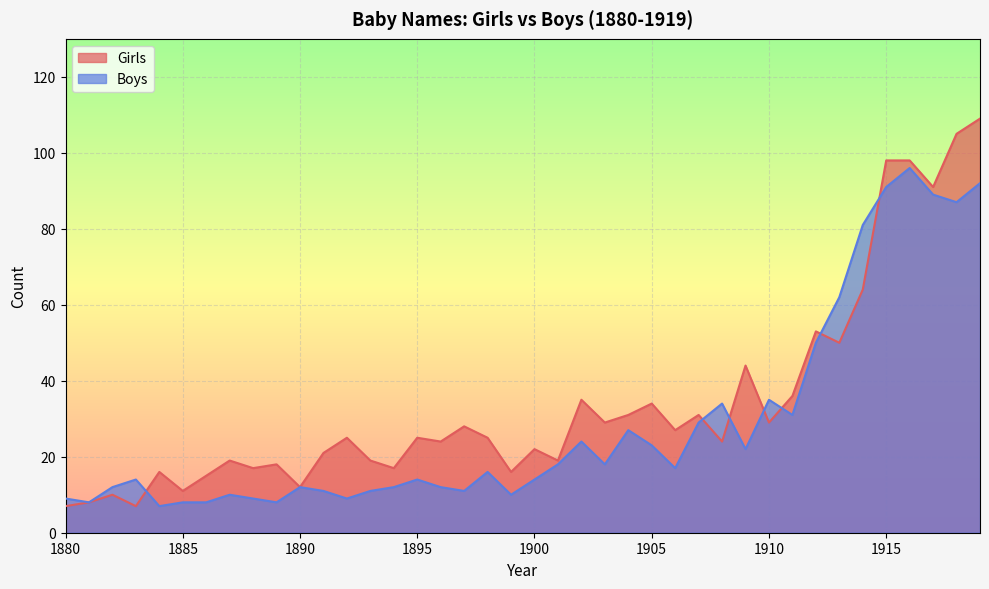

What is the highest value of the Girls series?

109